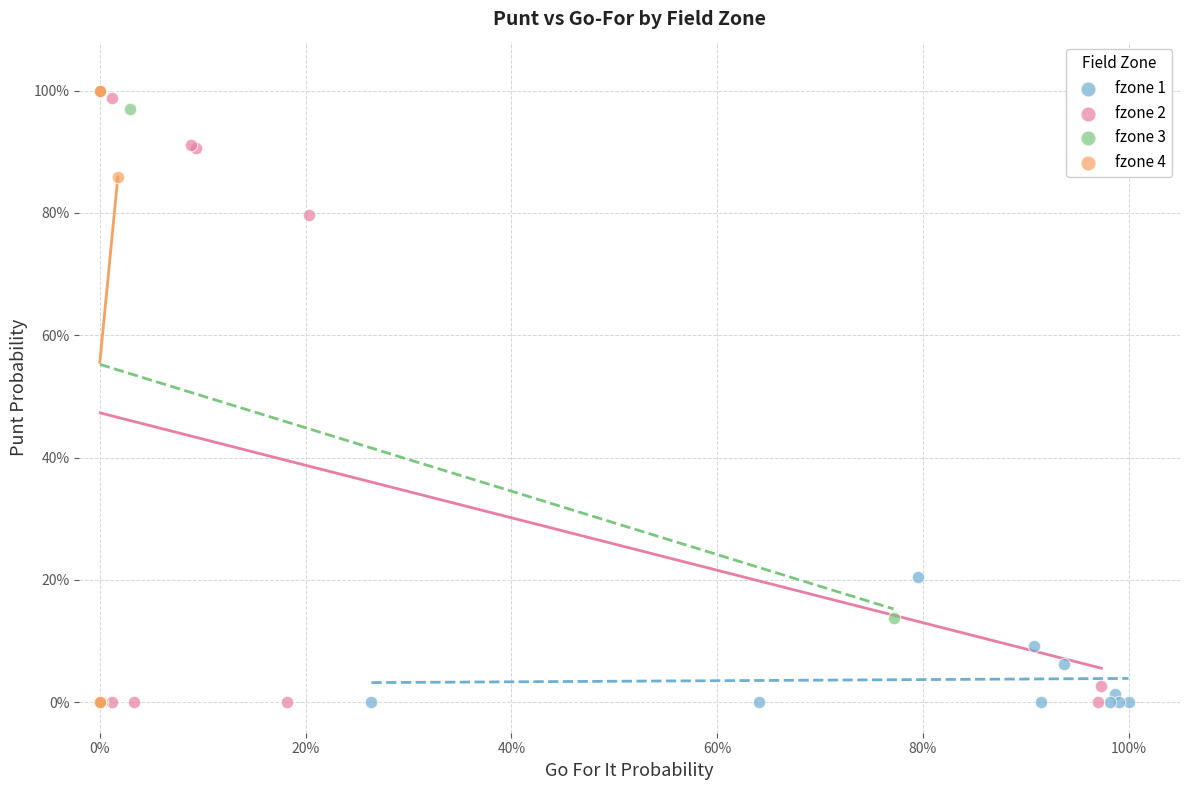

What are all the series names shown in the legend?

fzone 1, fzone 2, fzone 3, fzone 4